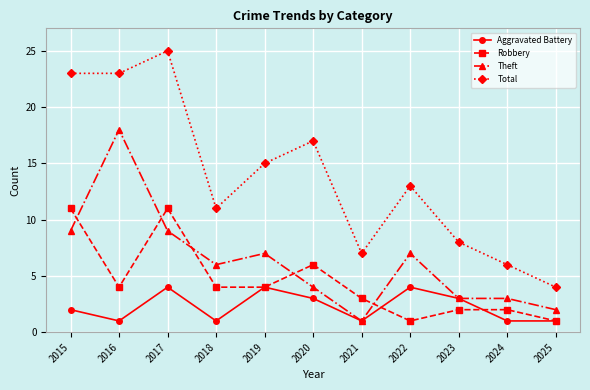

What is the average value of the Robbery series?

4